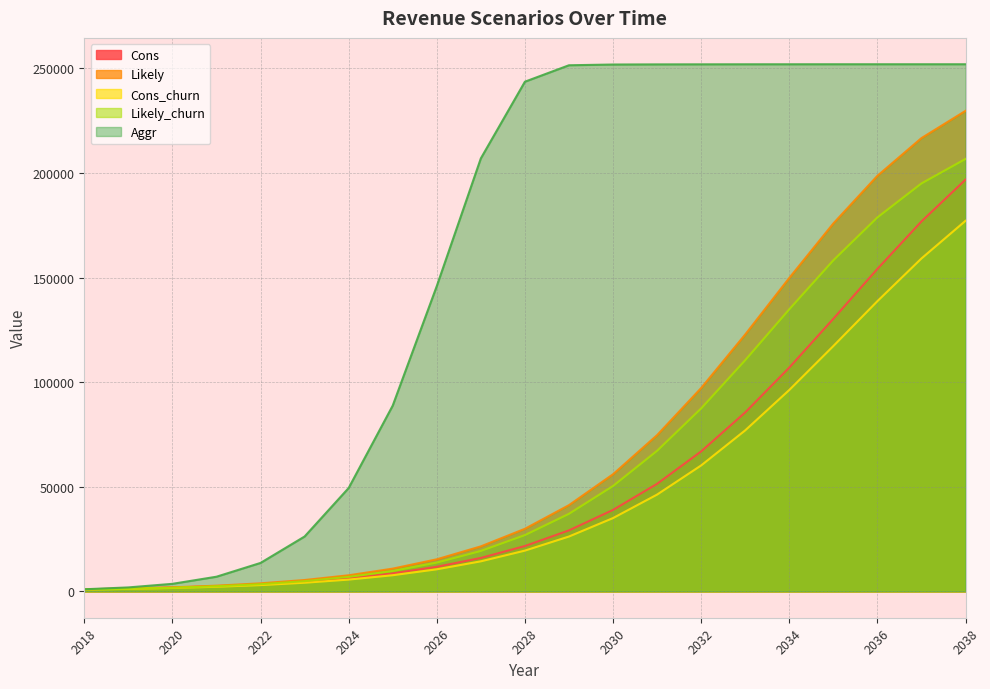

True or false: Likely and Cons intersect in this chart.

False